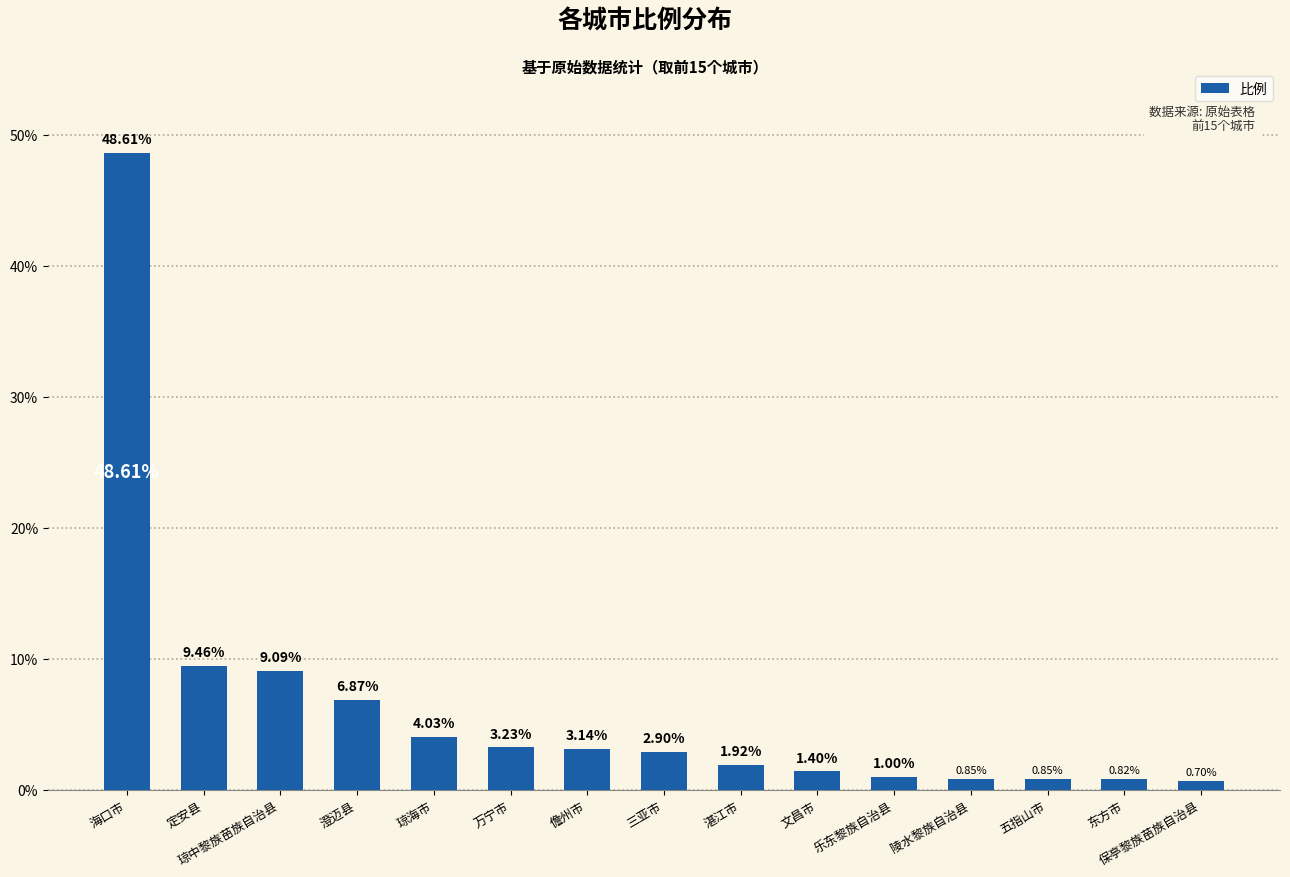

Where is the data nearest to the value 24?

定安县